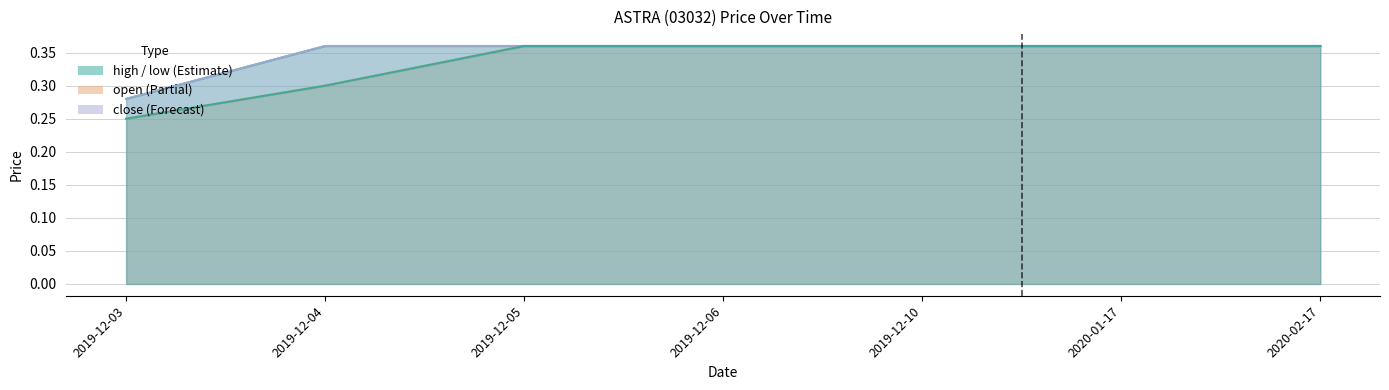

True or false: high and open cross at least once.

False